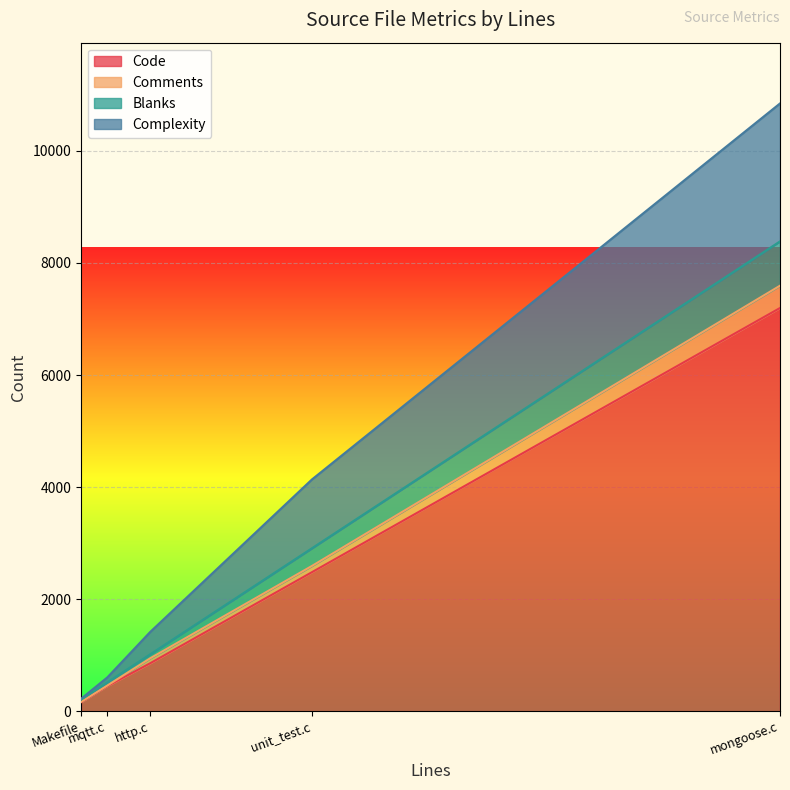

What is the difference between the maximum and second lowest values in the Comments series?

389